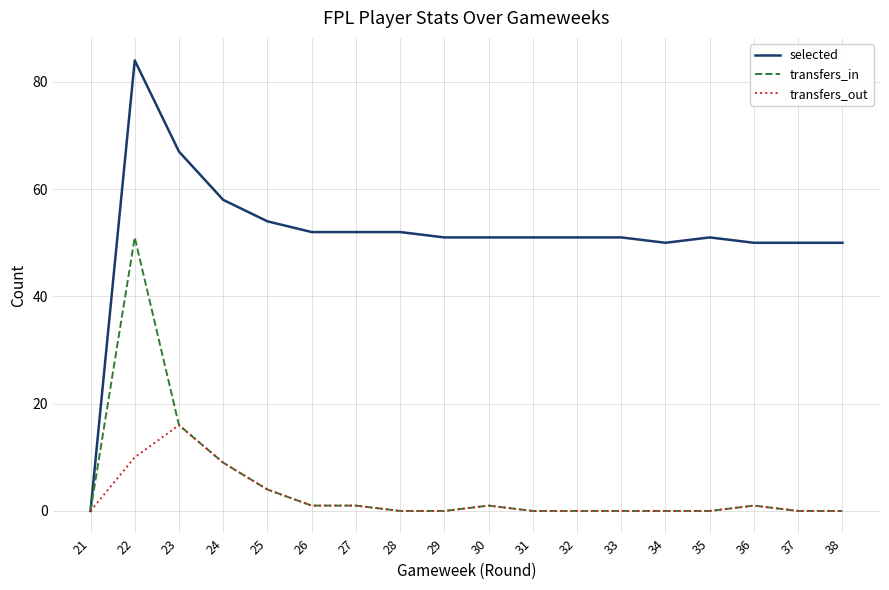

What are all the series names shown in the legend?

selected, transfers_in, transfers_out